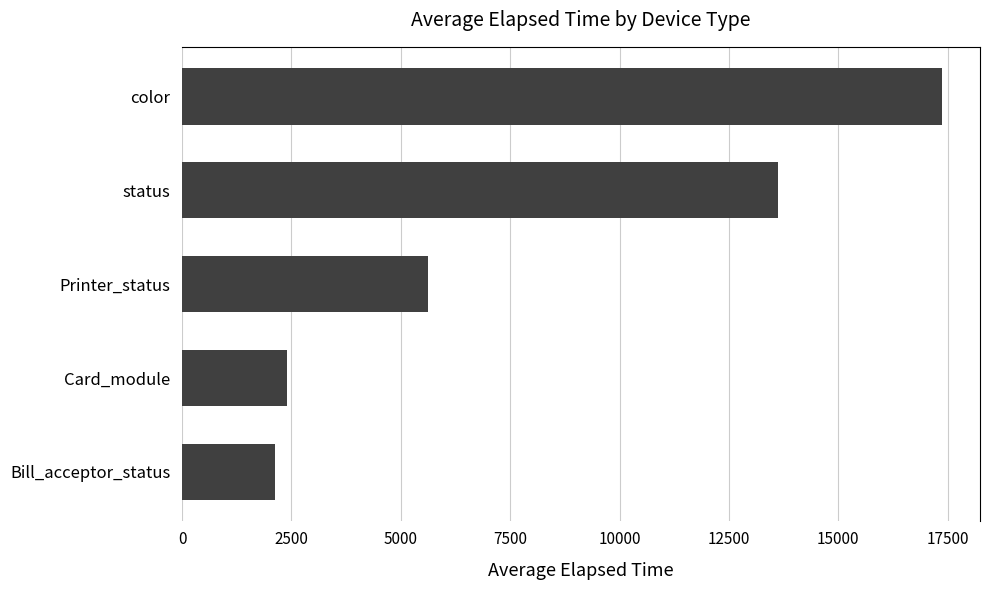

What is the change in value from Printer_status to status?

+8000.0